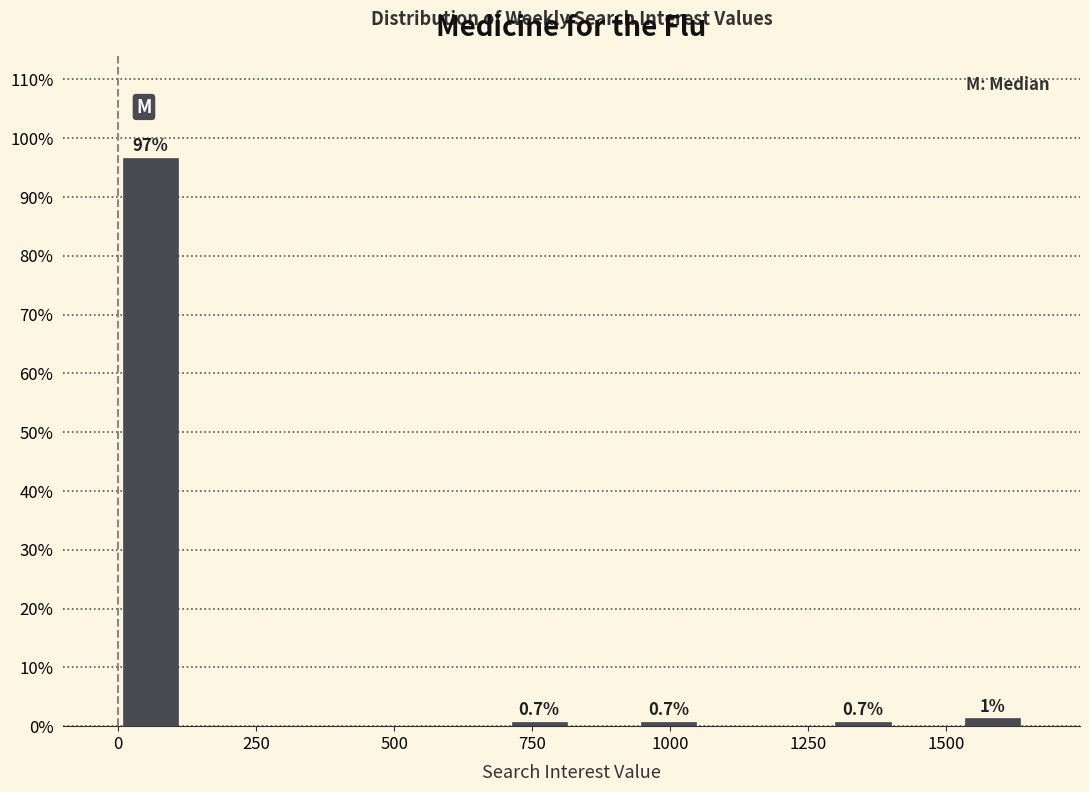

Around what value on the x-axis is the tallest bar? Give the approximate position of its centre, as read against the axis.

50